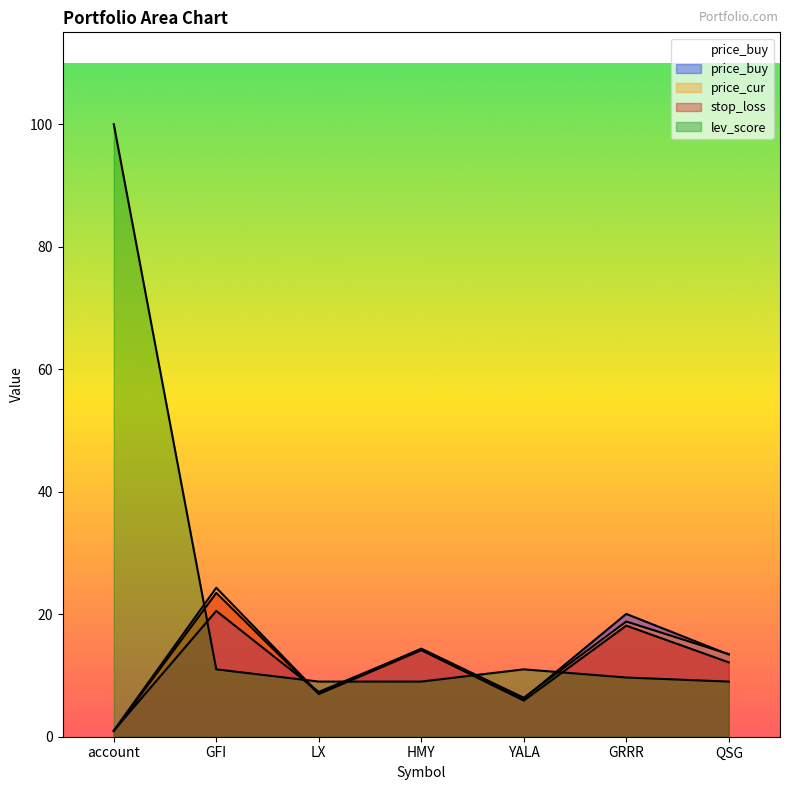

True or false: price_cur has more than 2 interior local peaks.

True